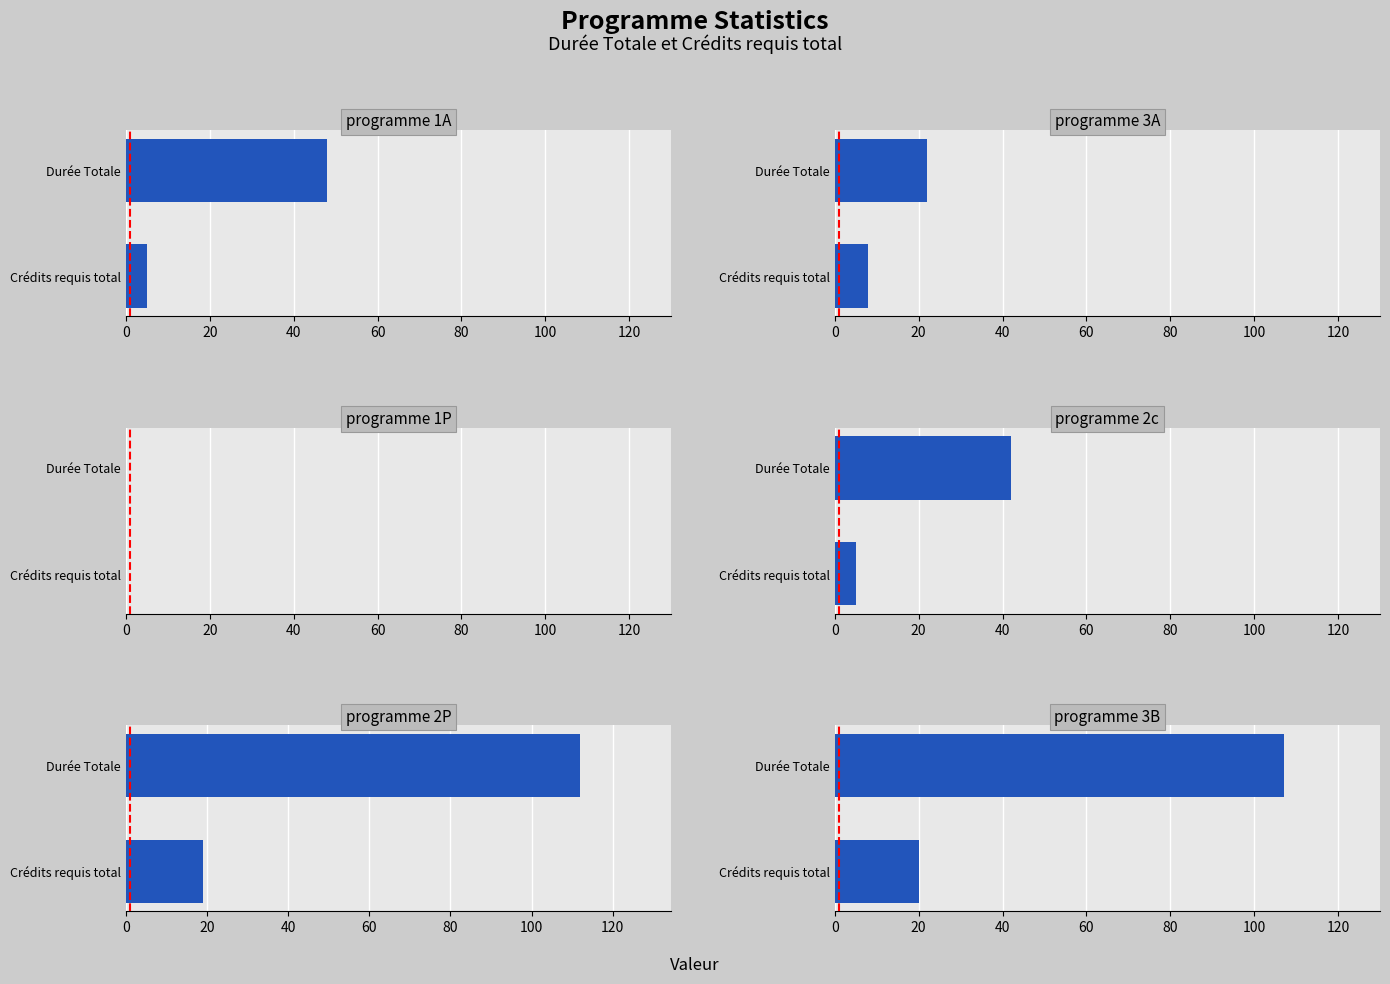

Is it true that Durée Totale equals 107 at programme 3B?

True